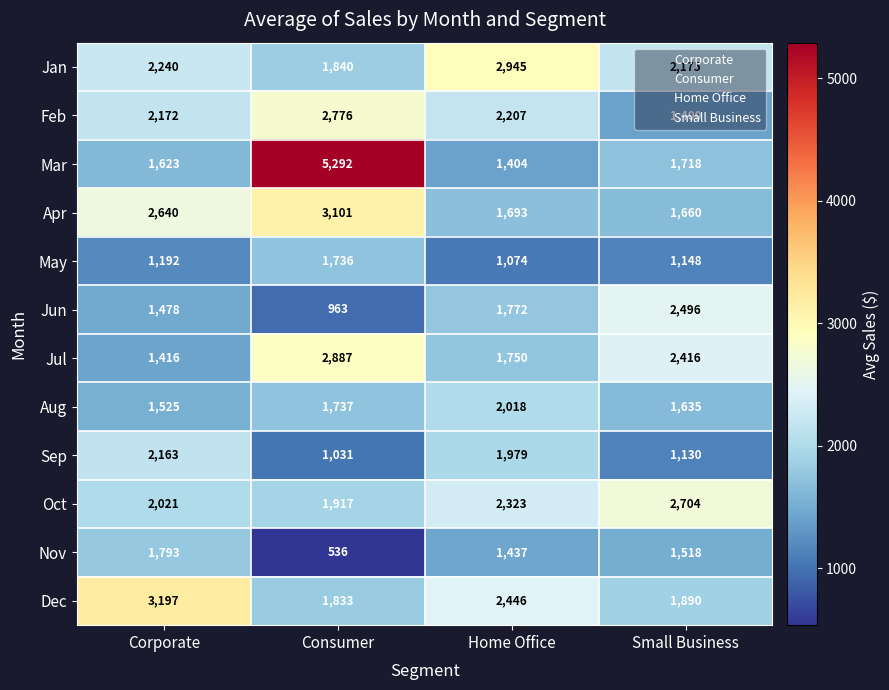

List the labels in order of Sep value, smallest first.

Consumer, Small Business, Home Office, Corporate